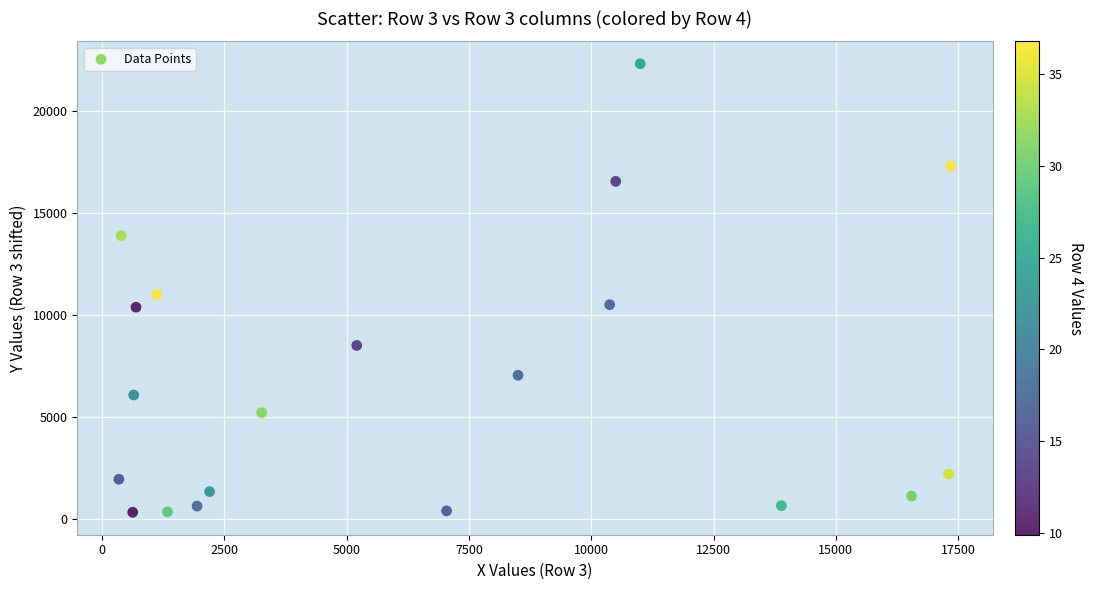

What Y value in the scatter plot is closest to 11315?

10999.6